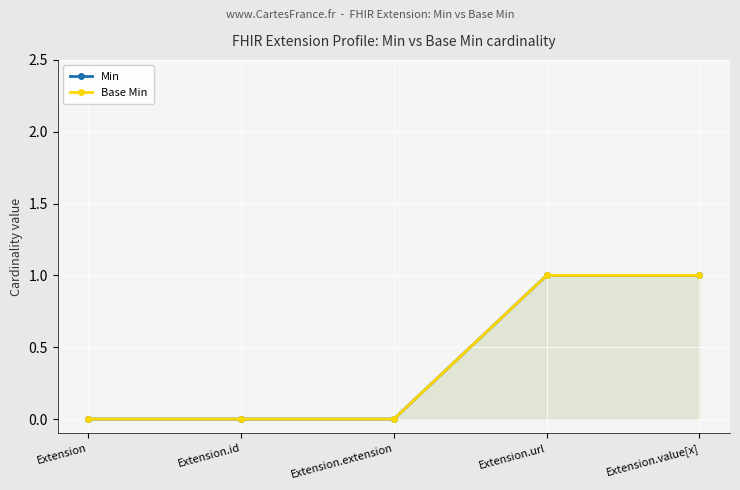

List the series in order of their peak value, lowest first.

Min, Base Min